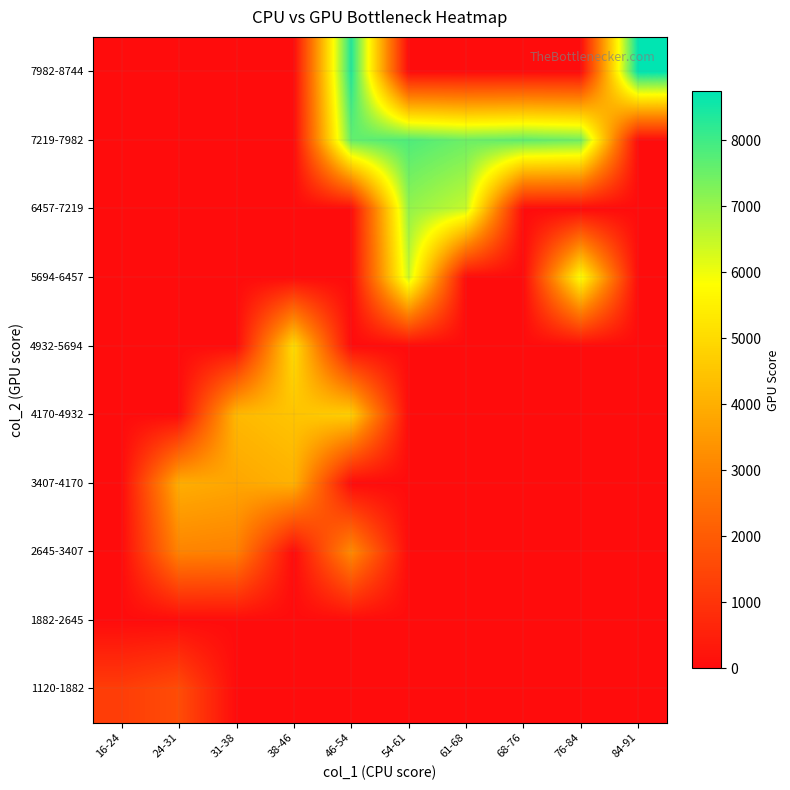

What is the difference between the highest and lowest values at 46-54?

8361